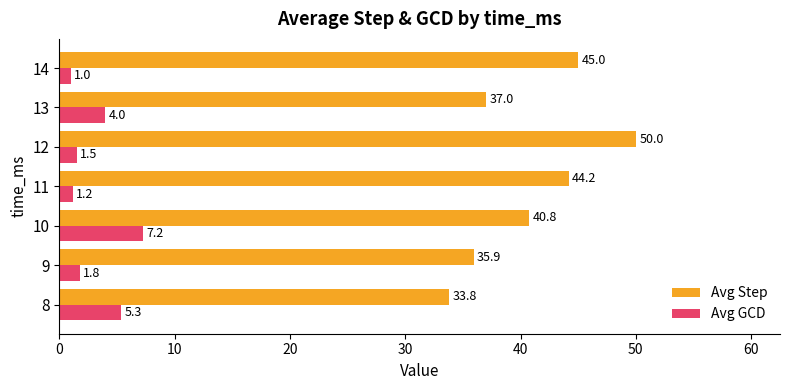

What is the difference between the highest and lowest values at 10?

33.5